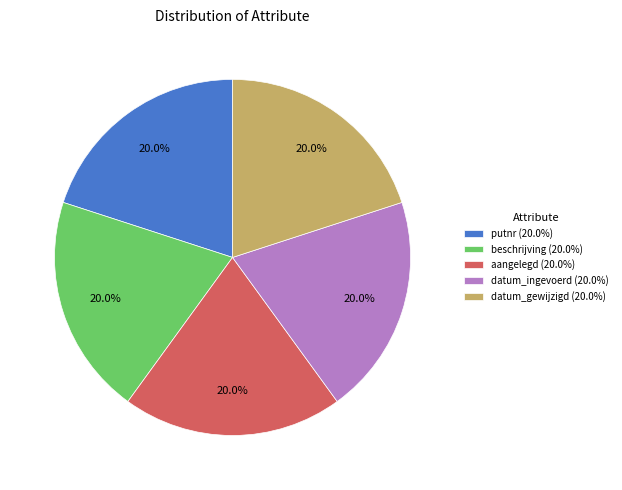

Combined, what portion of the pie is beschrijving and datum_gewijzigd?

40.0%